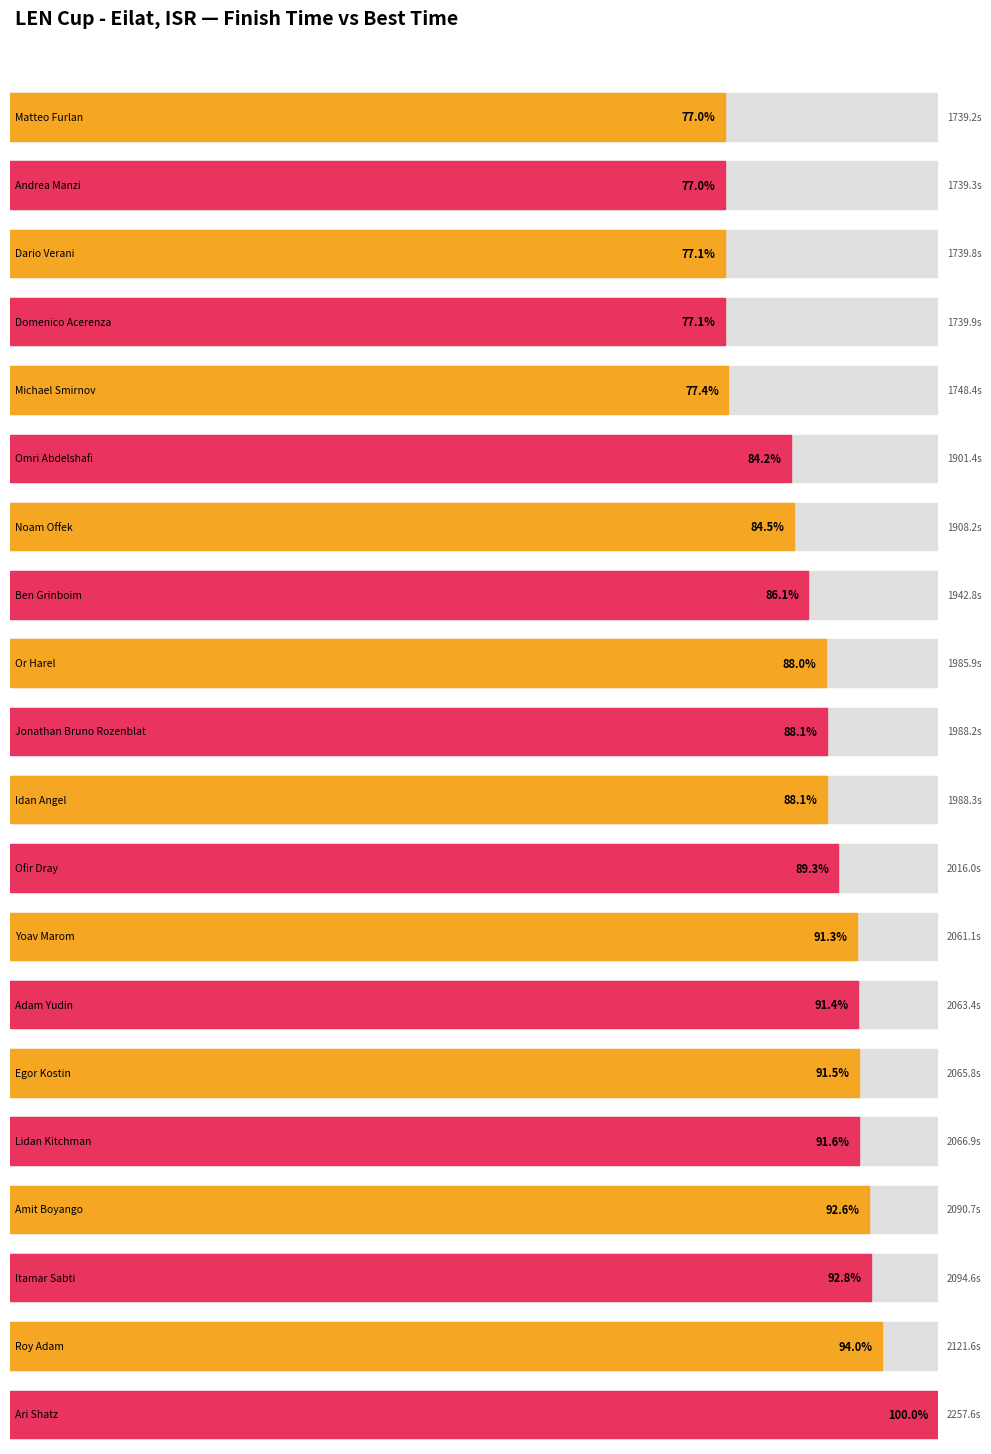

Between Ari Shatz and Or Harel, which is larger?

Ari Shatz